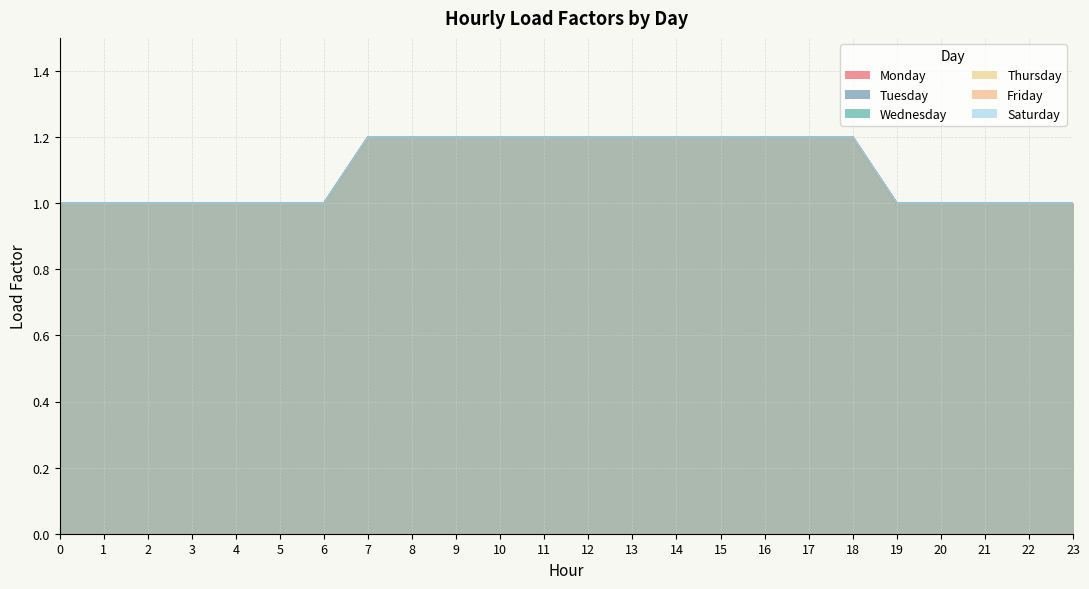

Rank the series by their maximum value, from lowest to highest.

Monday, Tuesday, Wednesday, Thursday, Friday, Saturday